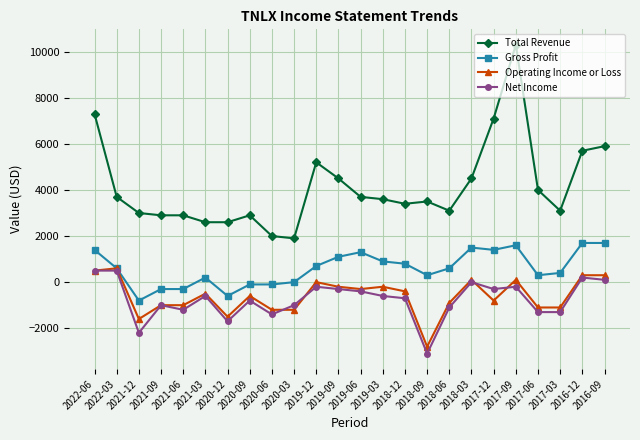

How many series are shown in this chart?

4